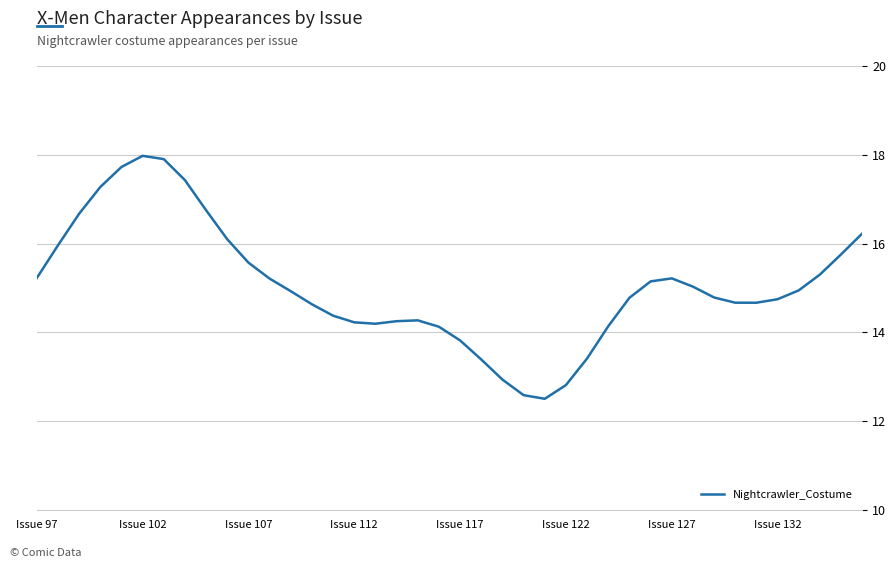

What is the difference between the maximum and second lowest values?

5.4